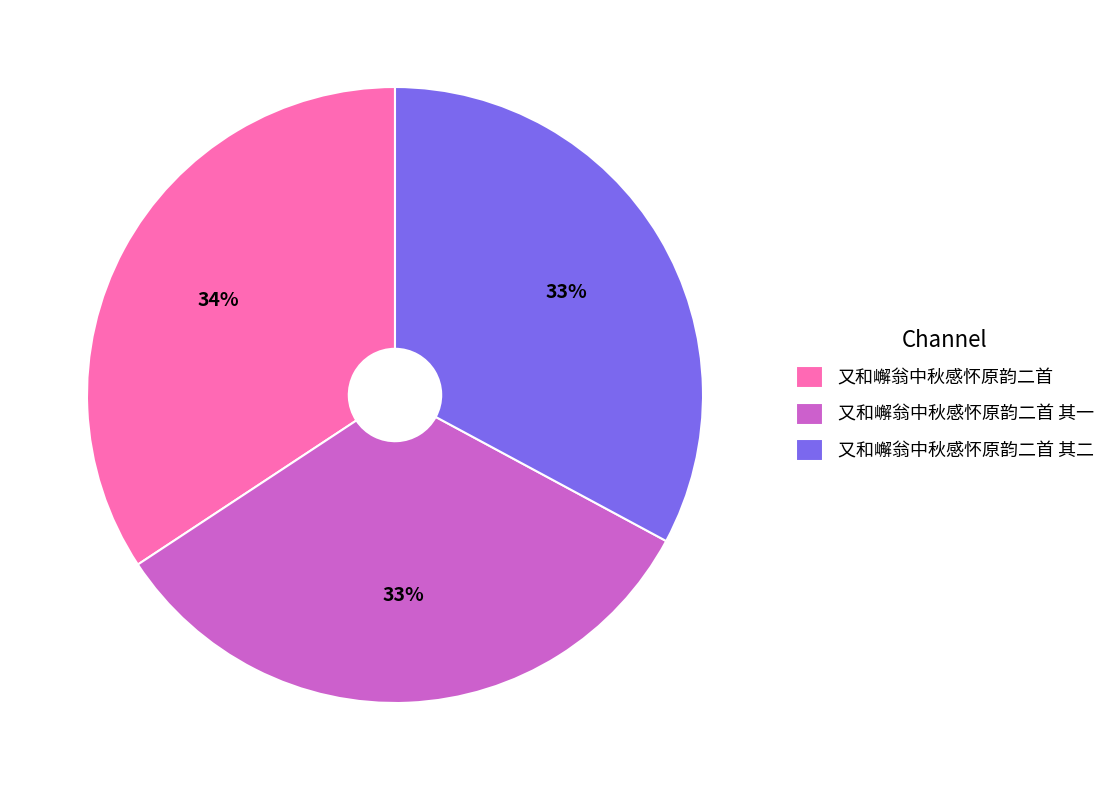

Combined, do 又和嶰翁中秋感怀原韵二首 and 又和嶰翁中秋感怀原韵二首 其二 account for over 50%?

Yes